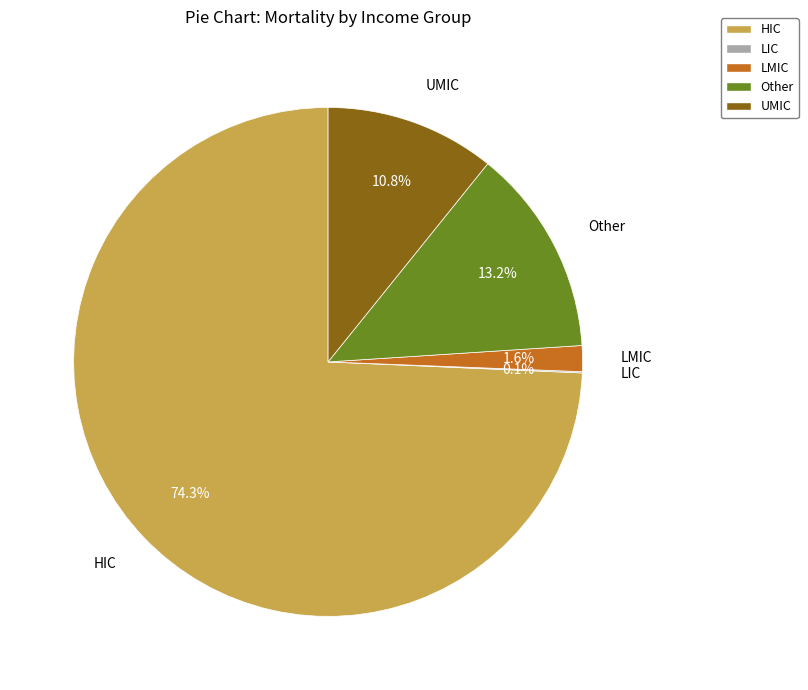

How much of the chart is everything except Other?

86.8%